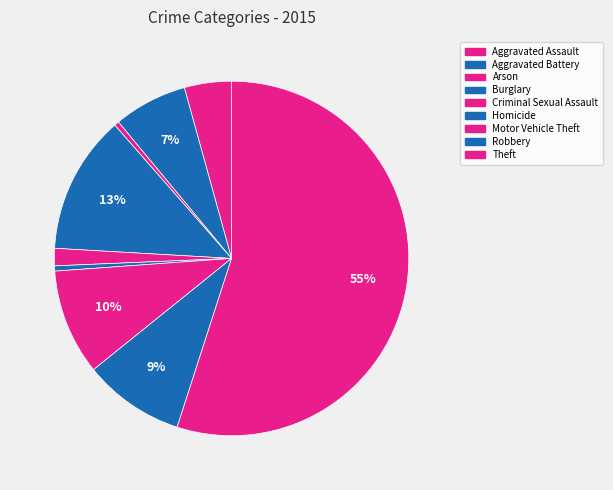

To the nearest percent, what portion does Theft represent?

55%